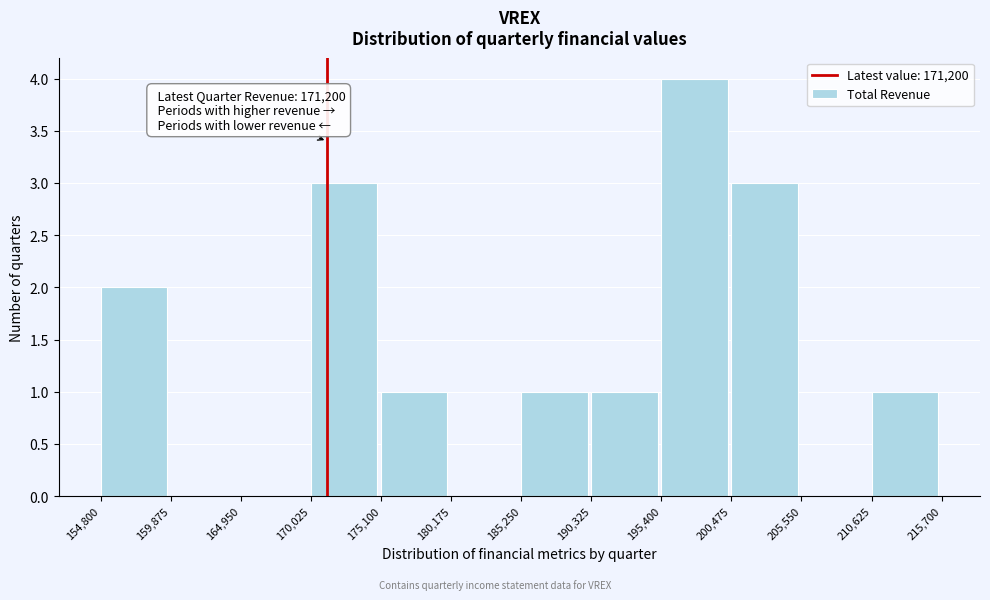

Over which range of the x-axis is the bar tallest?

195,400 to 200,475